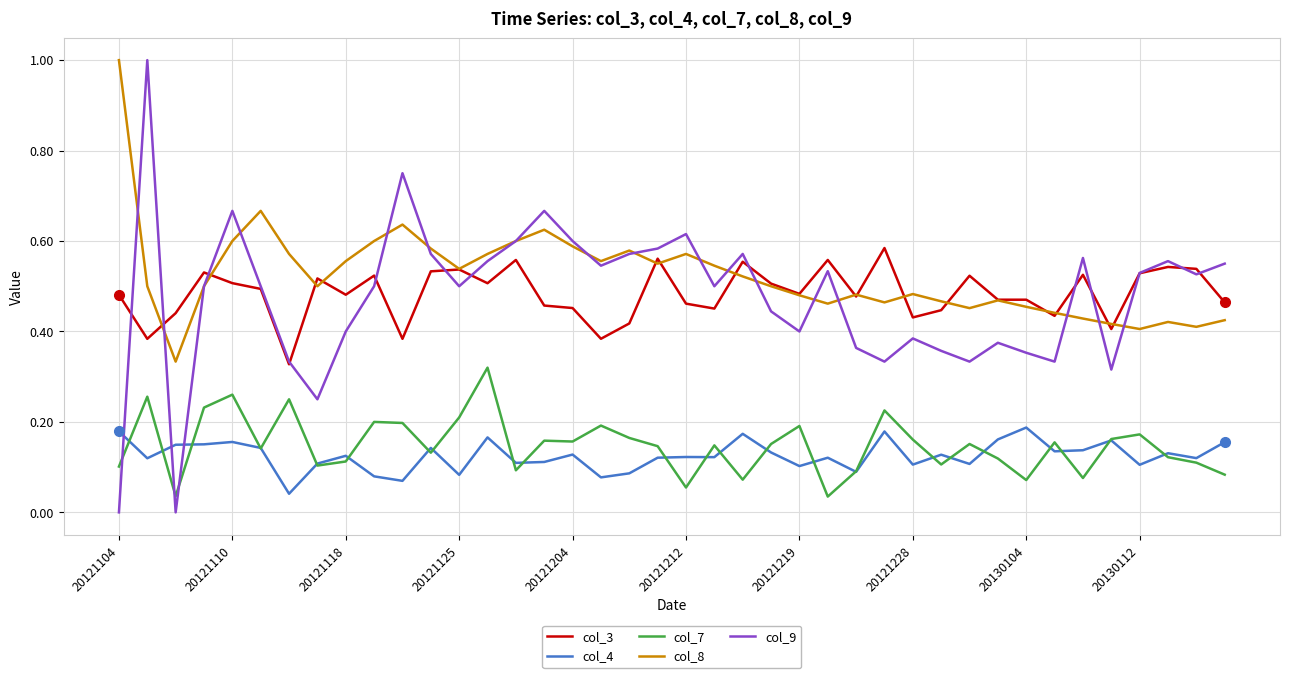

What is the sum of all col_7 values?

5.9